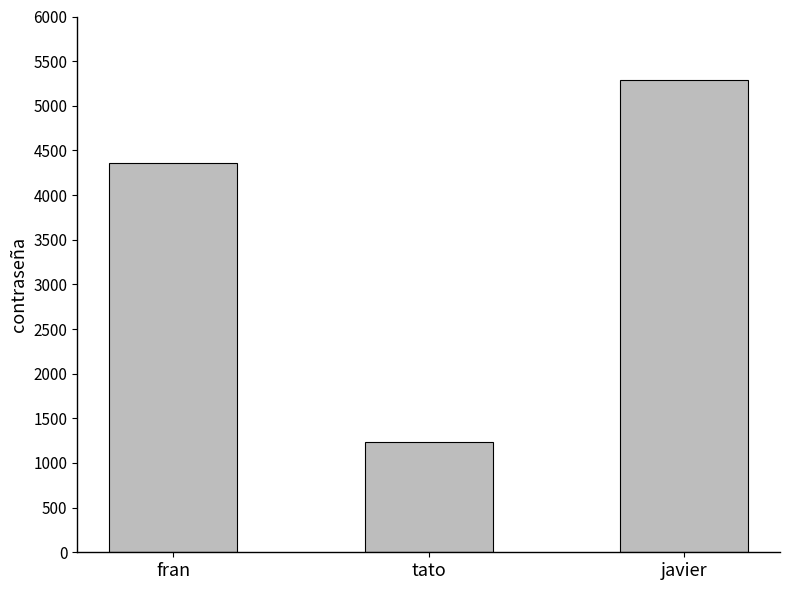

What is the ratio of the value at fran to the value at tato?

3.5